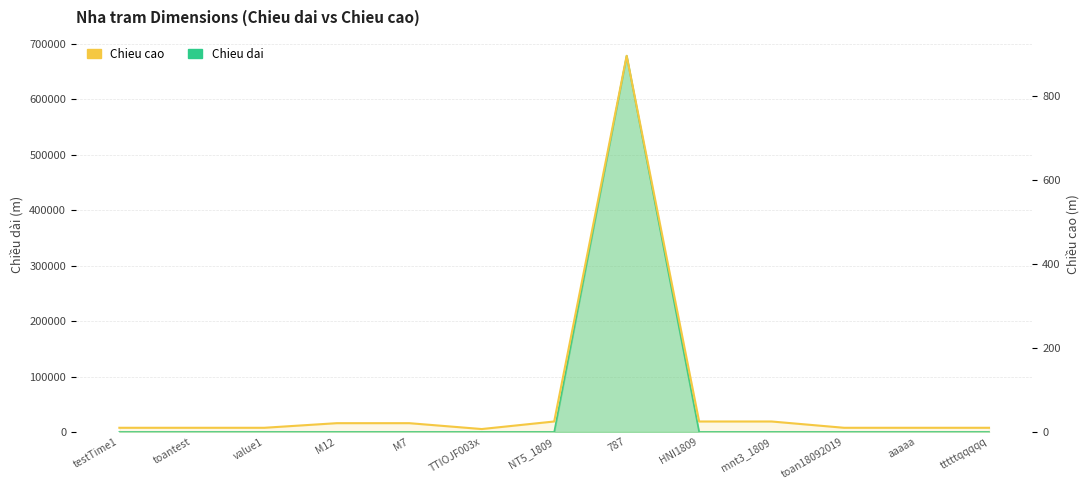

How many values are below 10?

1